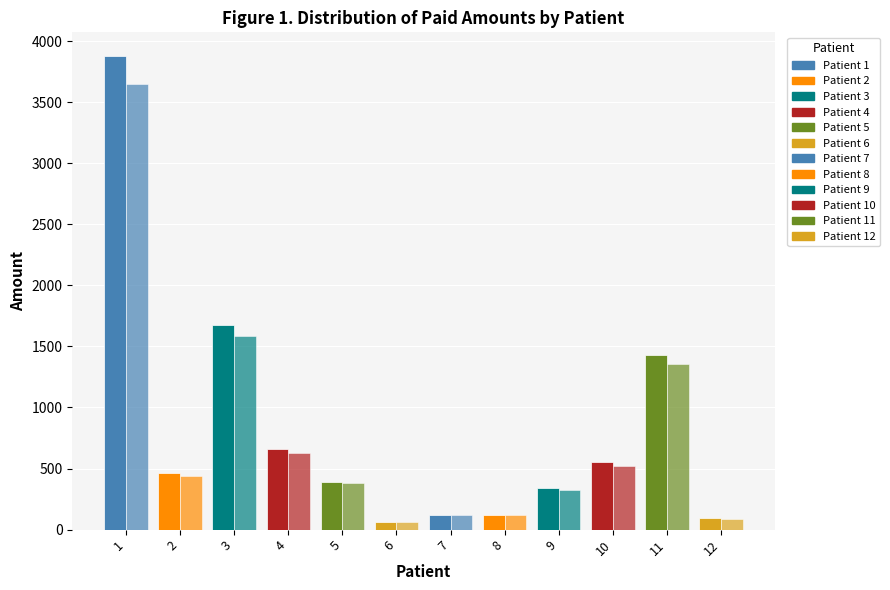

How many data points does each series have?

12